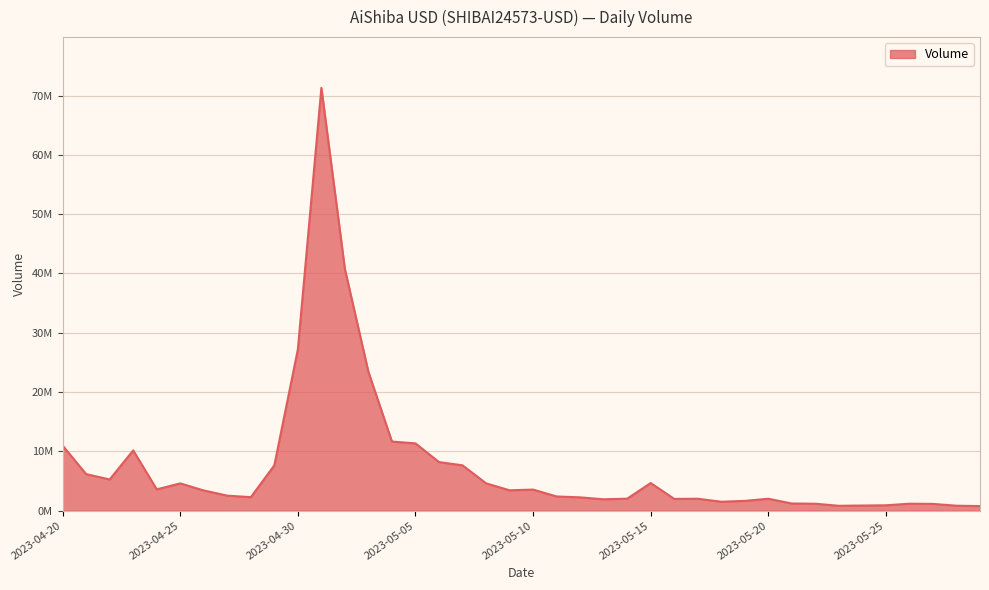

What is the label of the 28th point from the left?

2023-05-17